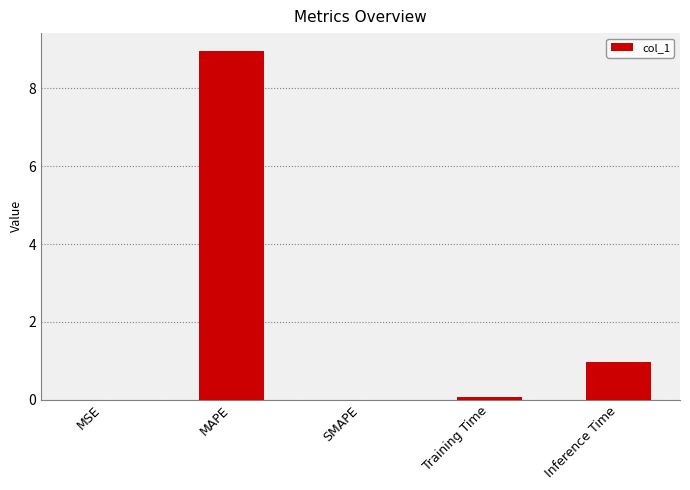

The value at MSE is 0.0. True or false?

True